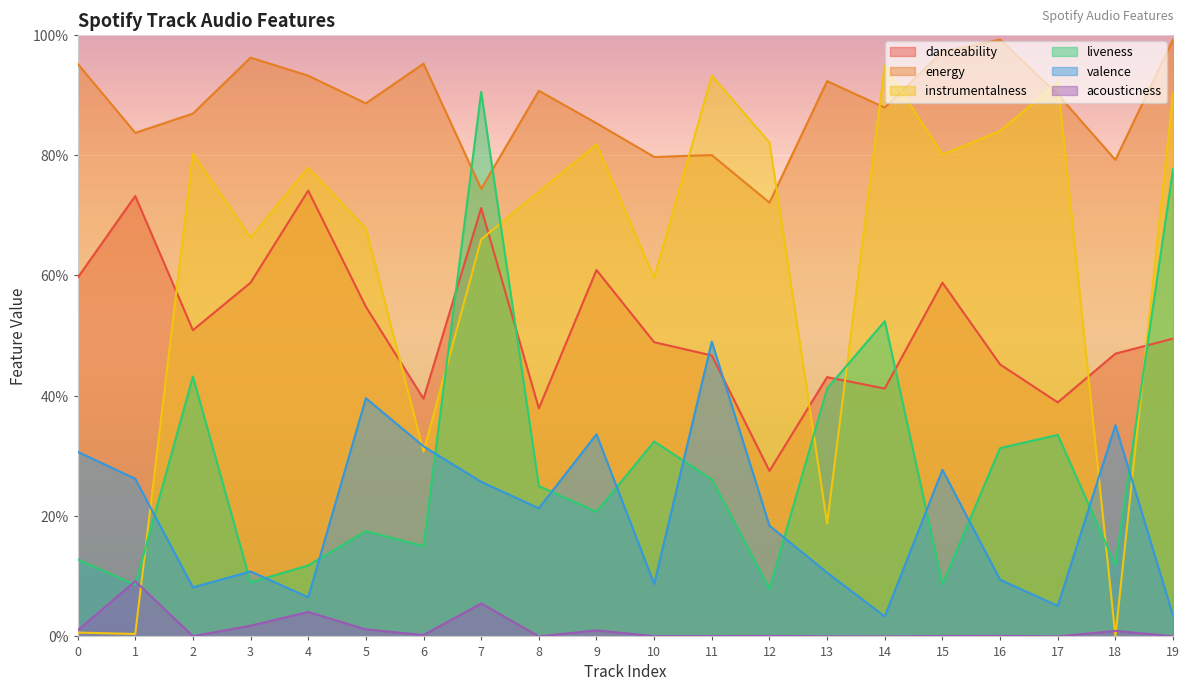

True or false: energy has more than 2 interior local peaks.

True